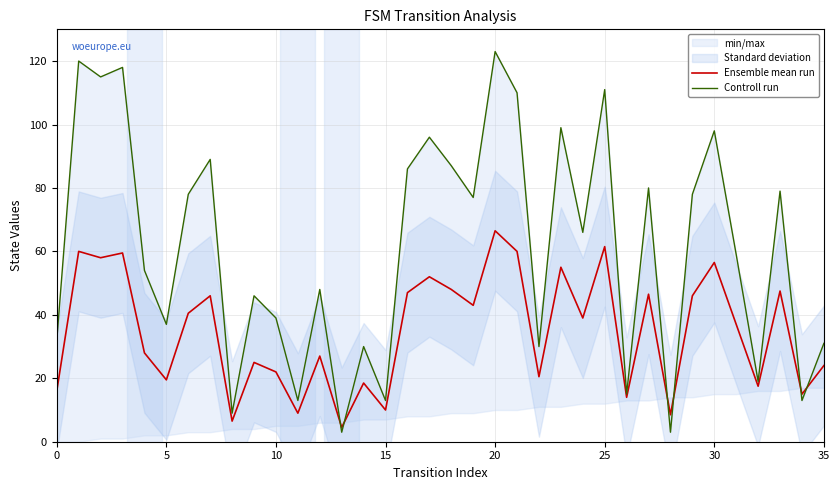

Does the chart have visible grid lines?

Yes